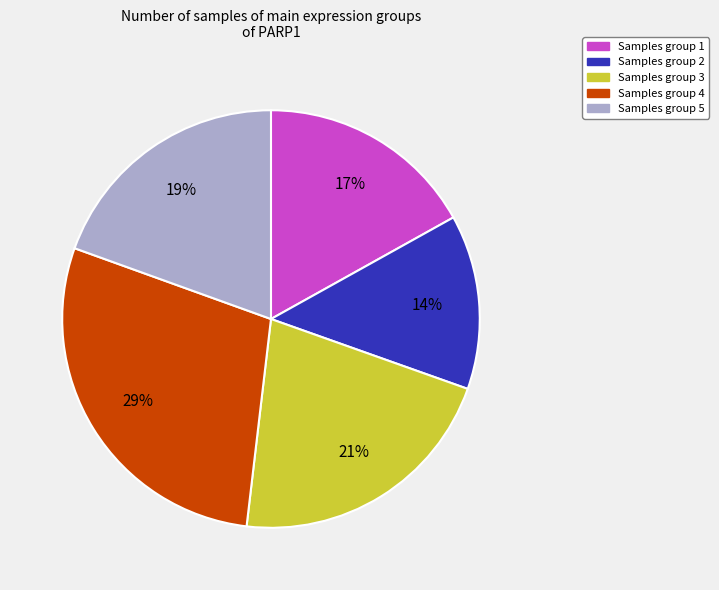

To the nearest percent, what is the difference between the largest and smallest slice percentages?

15%